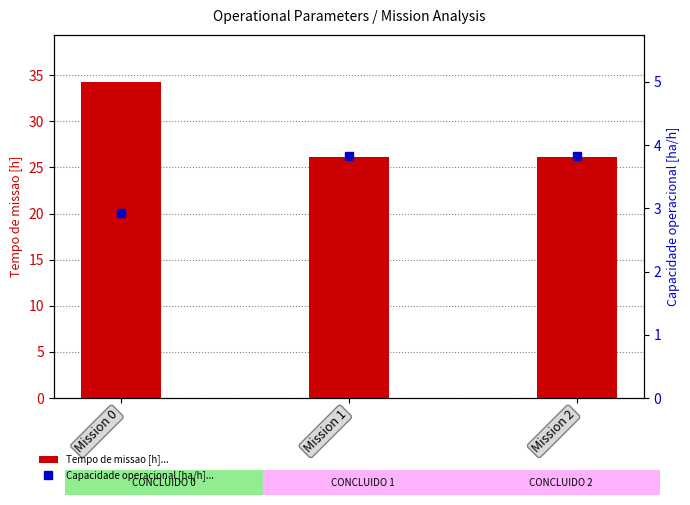

How many values in the Capacidade operacional [ha/h] series exceed 3?

2